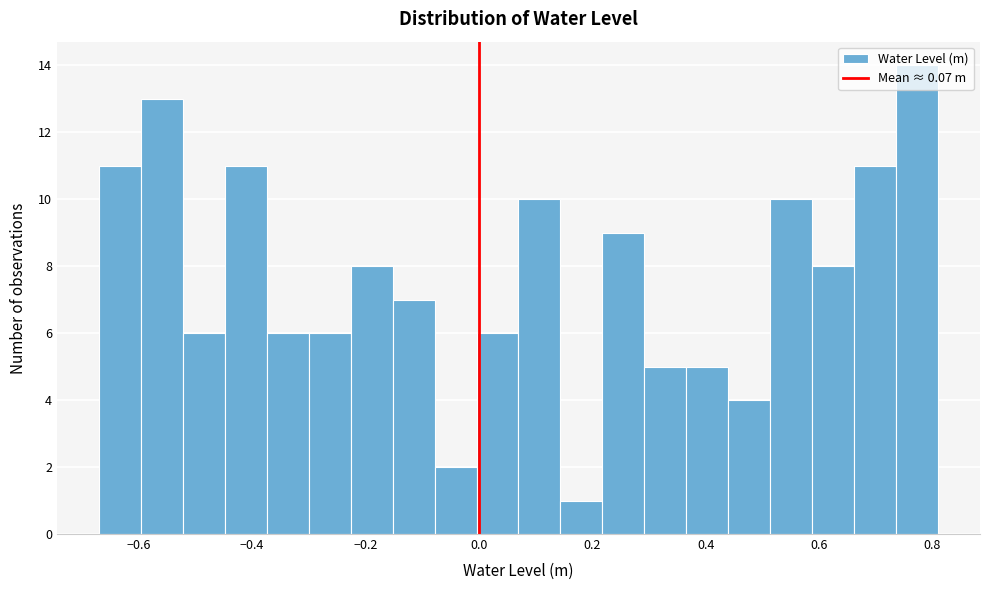

Around what value on the x-axis is the tallest bar? Give the approximate position of its centre, as read against the axis.

0.78